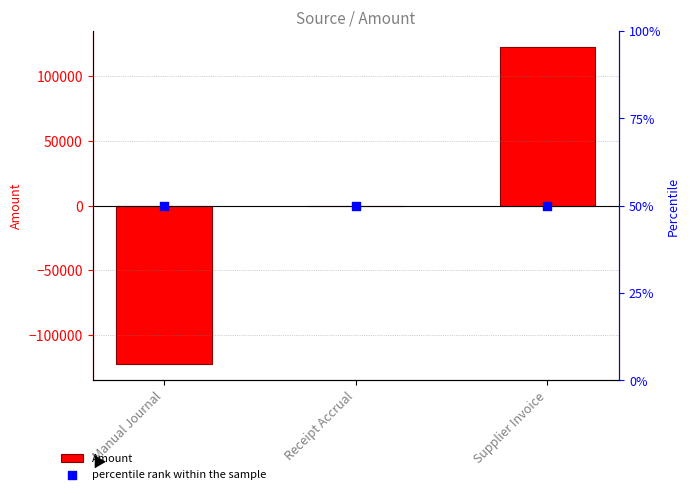

Which series has the largest Y range (max minus min)?

Amount